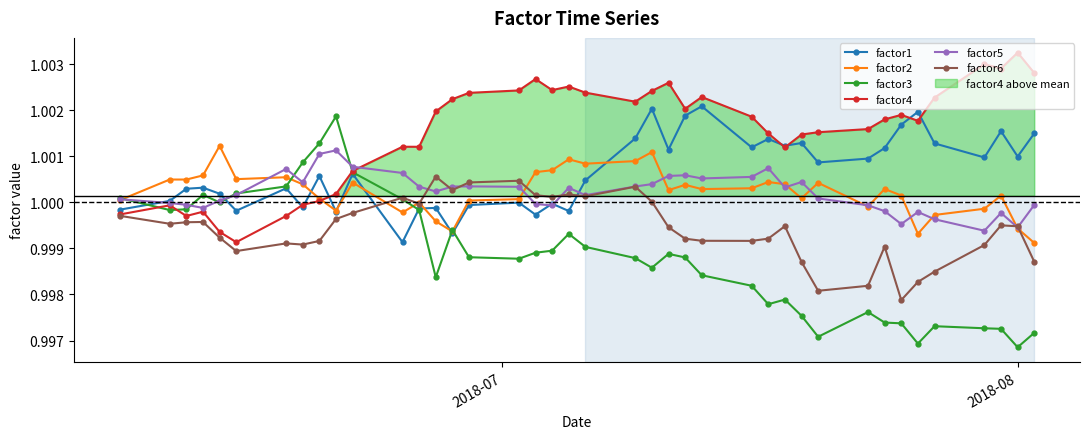

Which series ends up on top after the final intersection of factor5 and factor6?

factor5